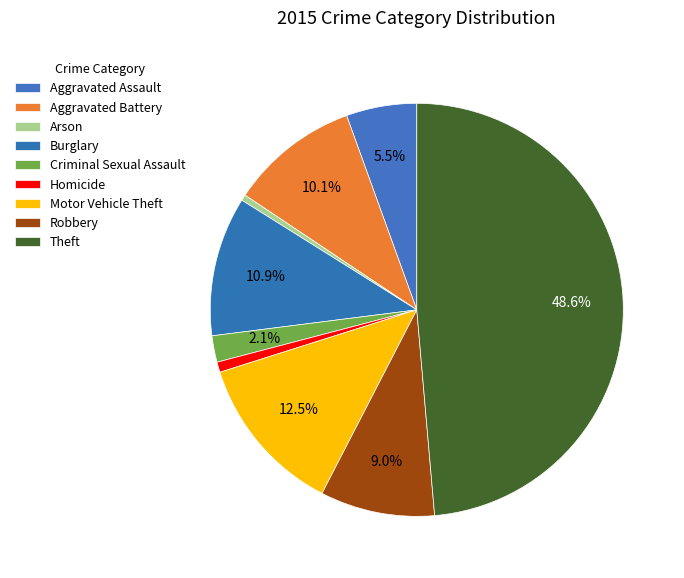

Count the number of slices in the pie.

9